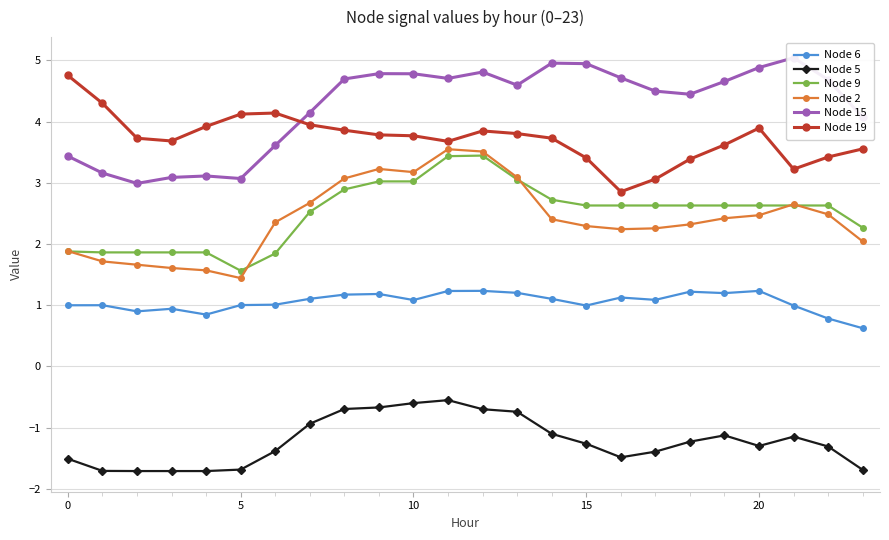

Where does the Node 19 series first go above 3?

0